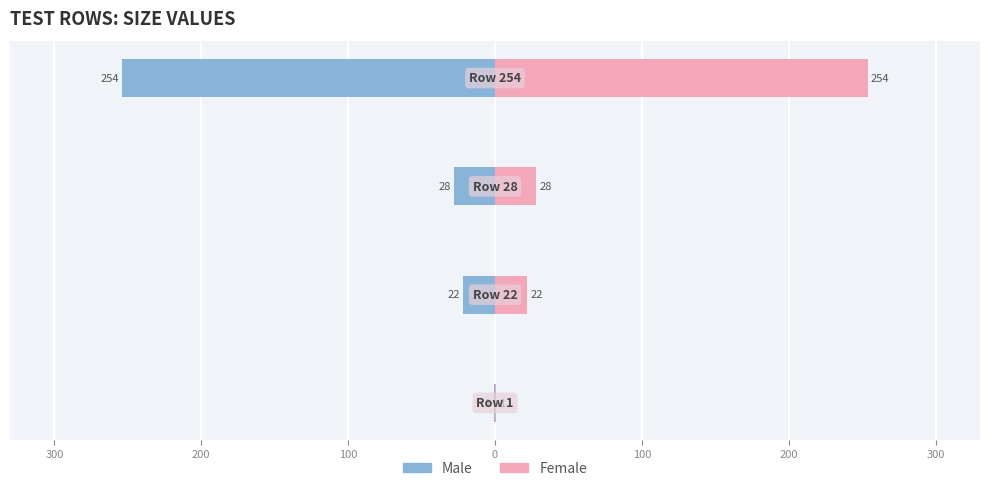

Which has a higher value, 200 or 300?

300